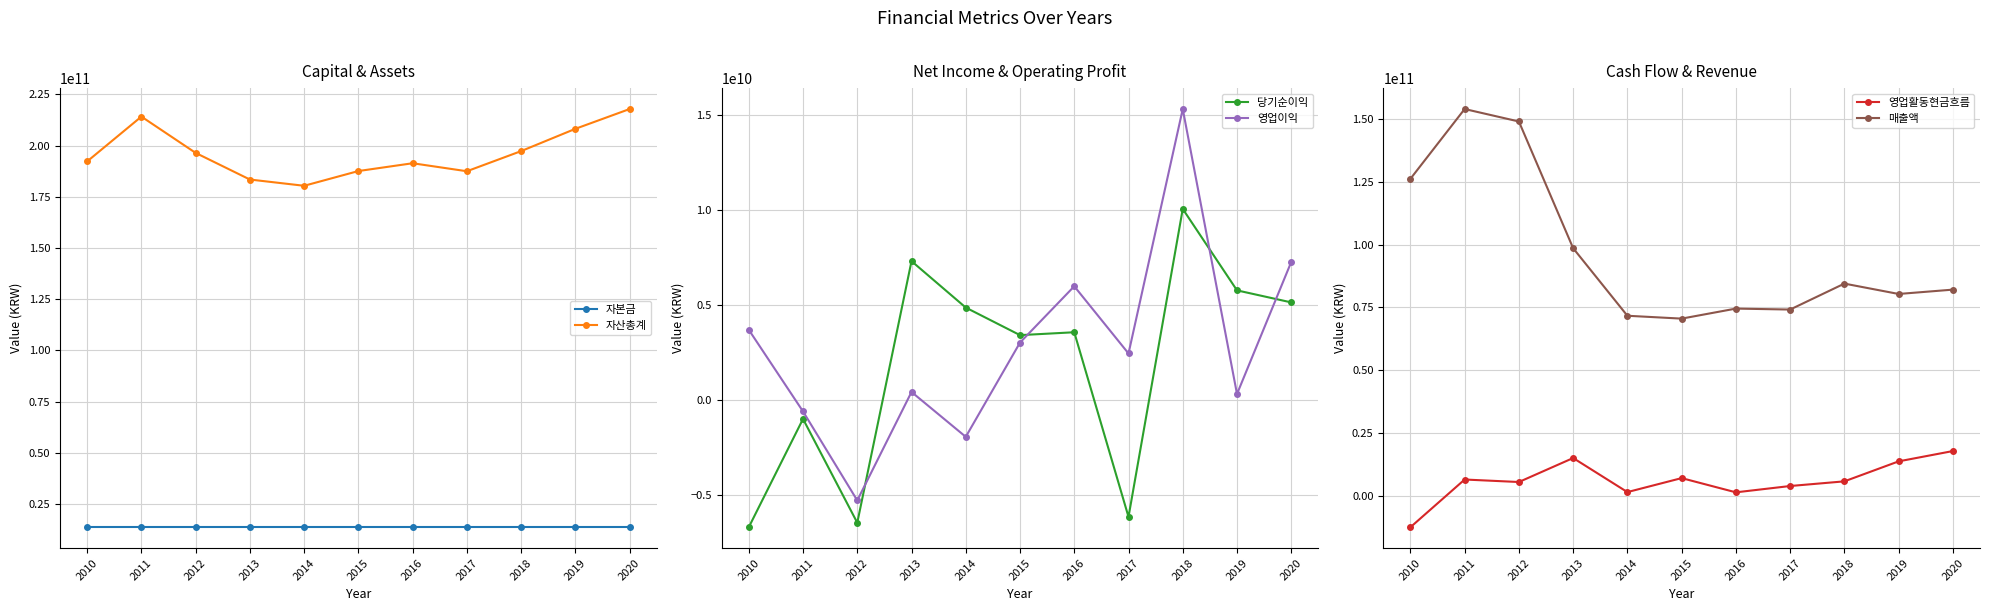

Reading left to right, what are all the values shown in this chart?

자본금: 2020=13672998500	2019=13672998500	2018=13672998500	2017=13672998500	2016=13672998500	2015=13672998500	2014=13672998500	2013=13672998500	2012=13672998500	2011=13672998500	2010=13672998500
자산총계: 2020=217808281335	2019=208145440553	2018=197269651227	2017=187436714114	2016=191339662207	2015=187536391115	2014=180340397346	2013=183393605838	2012=196388712811	2011=214110374446	2010=192230837255
당기순이익: 2020=5140019785	2019=5773648464	2018=10063844155	2017=-6157927124	2016=3567437083	2015=3415497307	2014=4867544428	2013=7313872747	2012=-6467134230	2011=-999264284	2010=-6705035232
영업이익: 2020=7272034079	2019=314829373	2018=15327893456	2017=2449639097	2016=5990391762	2015=3022898989	2014=-1941749577	2013=420840482	2012=-5293949431	2011=-604354280	2010=3698182822
영업활동현금흐름: 2020=17768717365	2019=13666957388	2018=5705376935	2017=3849403217	2016=1331599242	2015=6997970849	2014=1426477573	2013=14993932271	2012=5442357696	2011=6434956119	2010=-12564896793
매출액: 2020=82039359099	2019=80312073074	2018=84440586565	2017=74108666581	2016=74489280487	2015=70497412950	2014=71637247930	2013=98530590689	2012=148981871251	2011=153949377744	2010=126156646993